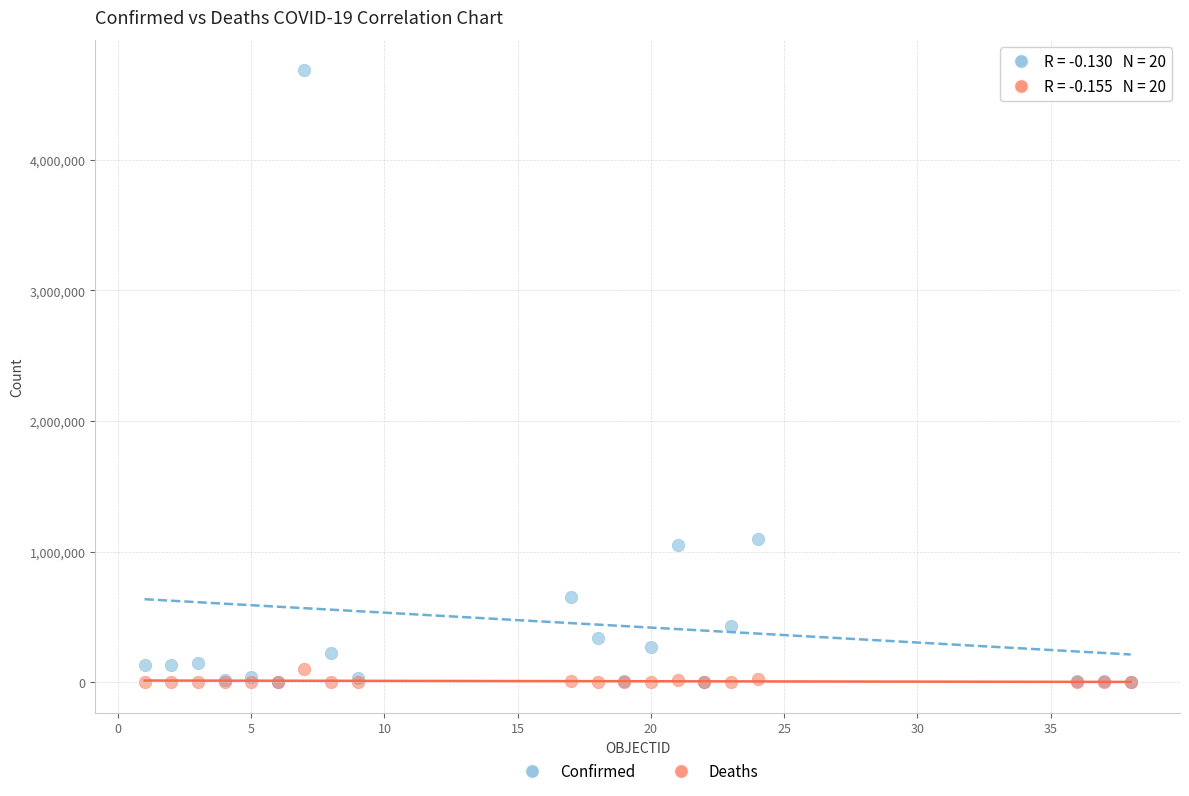

Which series has the largest Y range (max minus min)?

Confirmed